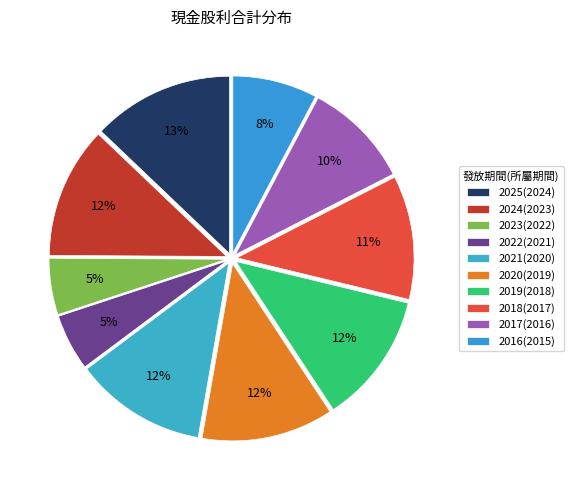

To the nearest percent, what is the difference between the largest and smallest slice percentages?

8%